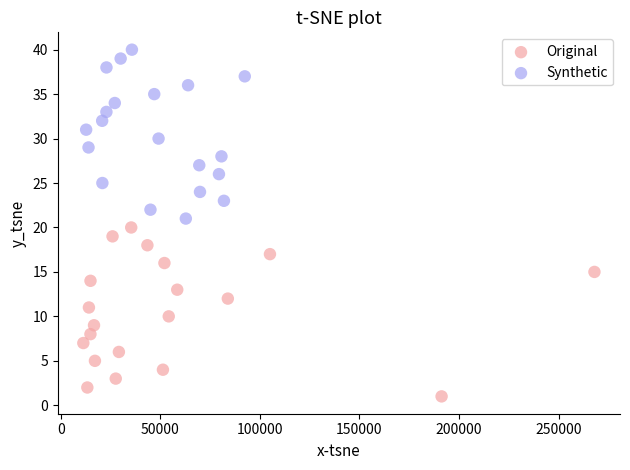

Which series reaches the minimum Y coordinate?

Original